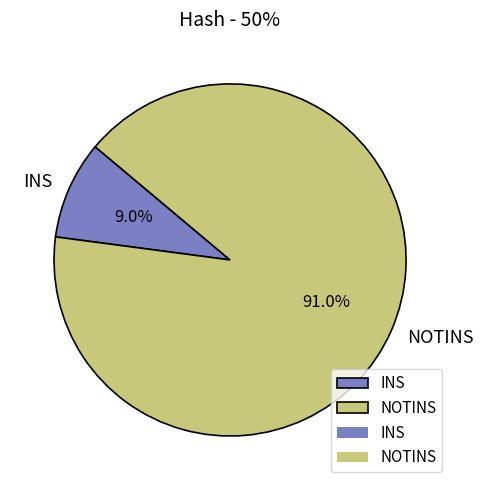

Combined, what portion of the pie is NOTINS and INS?

100.0%